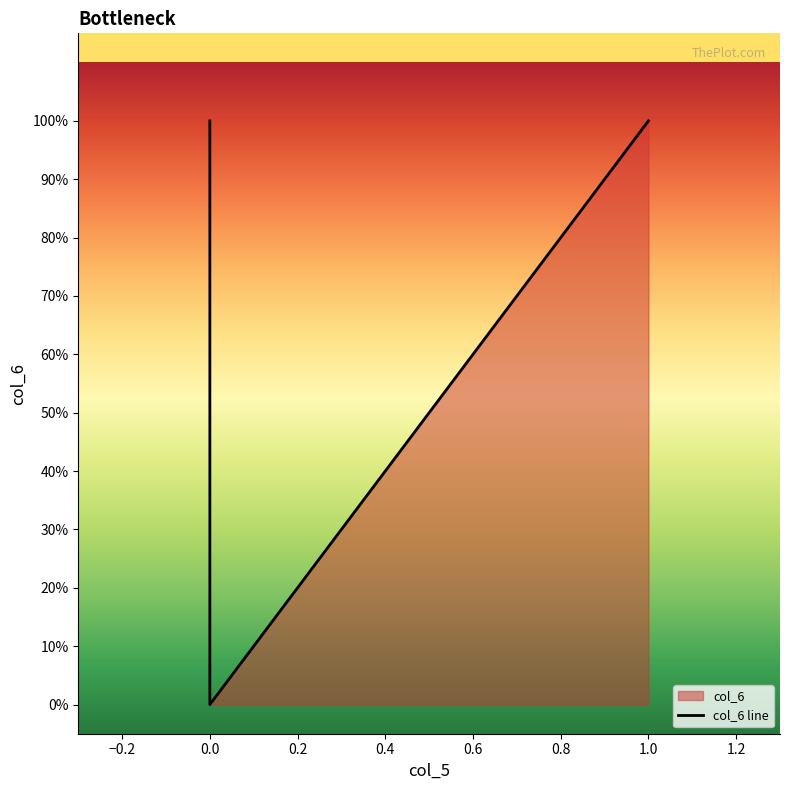

What is the sum of all values?

4